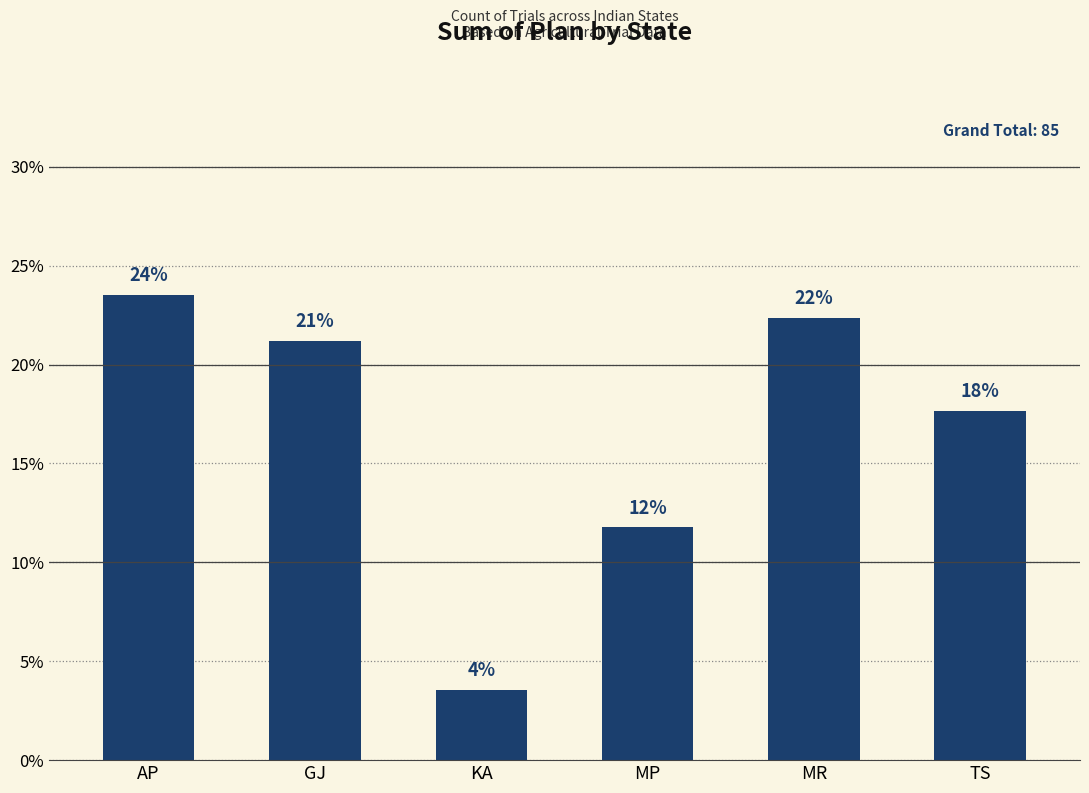

Reading left to right, extract all data points from this chart.

AP=0.2	GJ=0.2	KA=0.0	MP=0.1	MR=0.2	TS=0.2